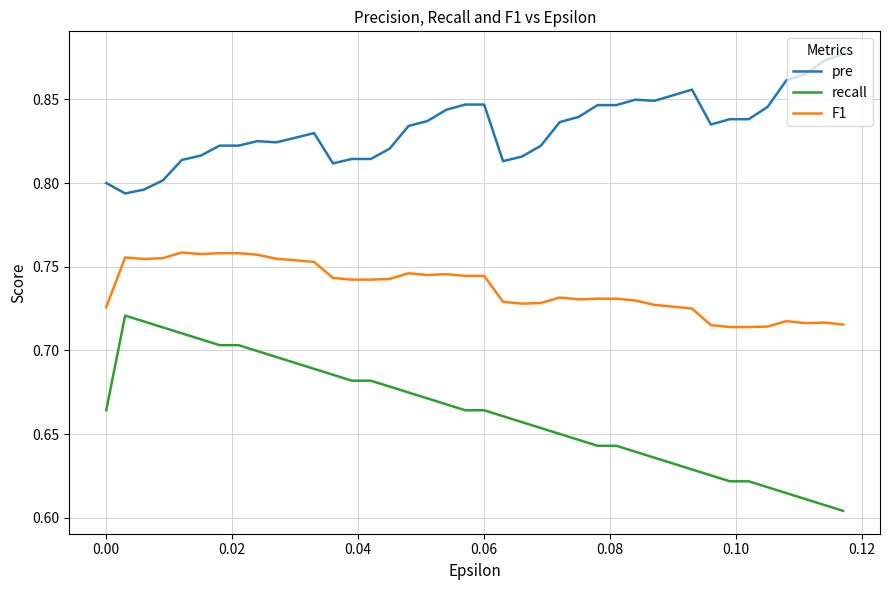

Count the number of categories in the chart.

40